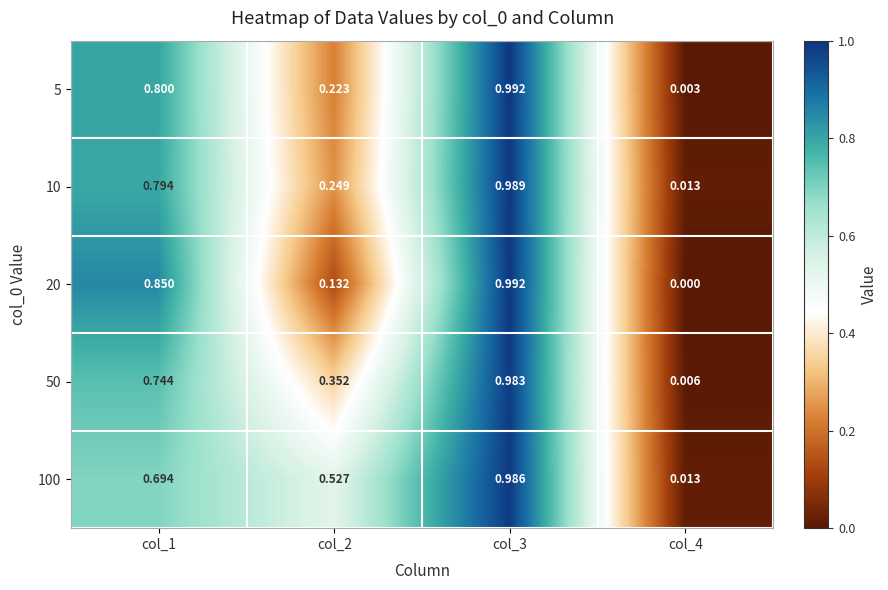

Which series has the widest spread of values?

20